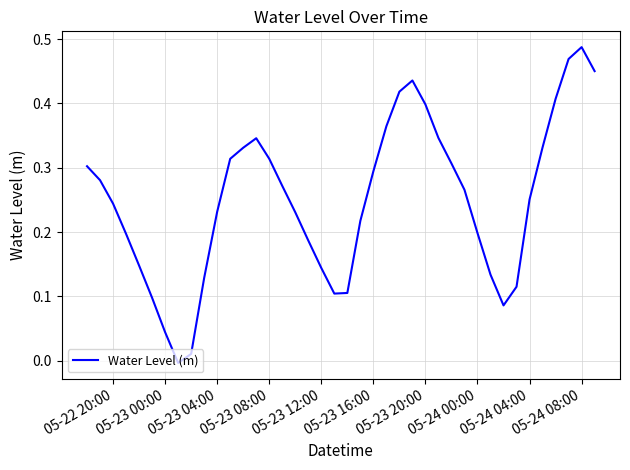

Which label corresponds to the largest value in the chart?

05-24 08:00